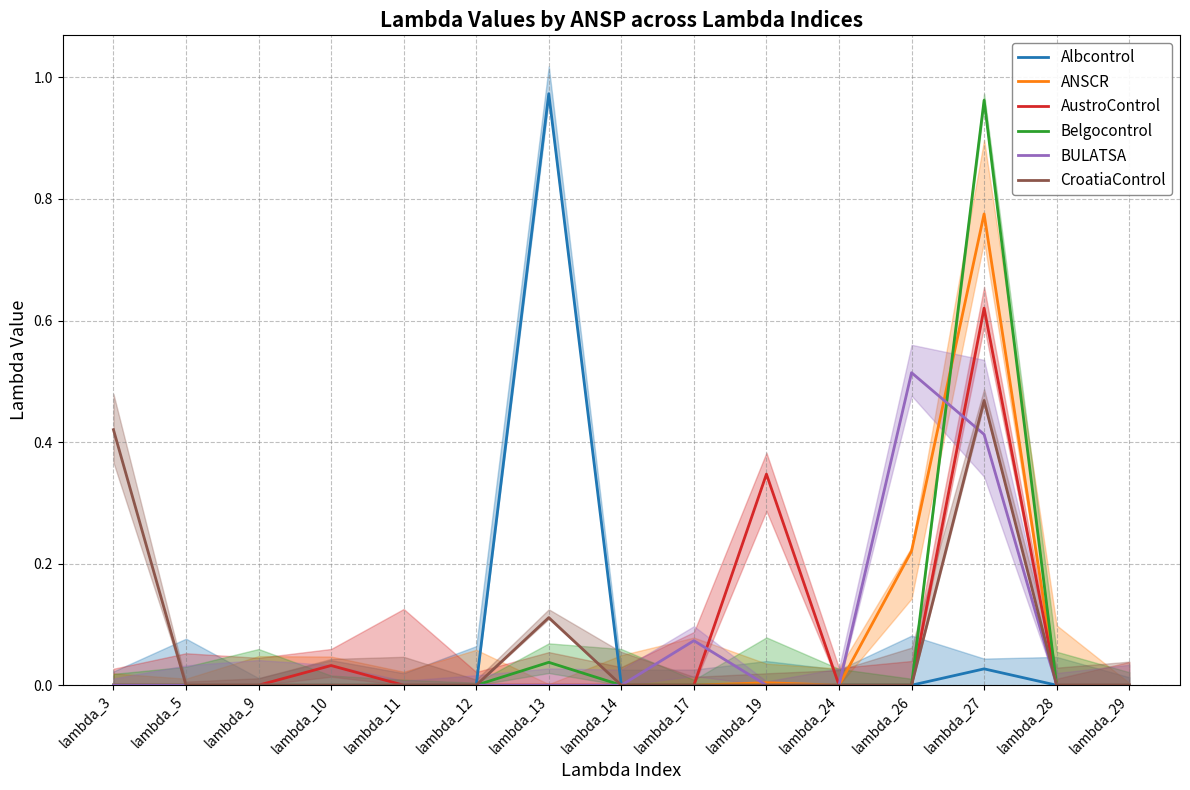

What are all the series names shown in the legend?

Albcontrol, ANSCR, AustroControl, Belgocontrol, BULATSA, CroatiaControl